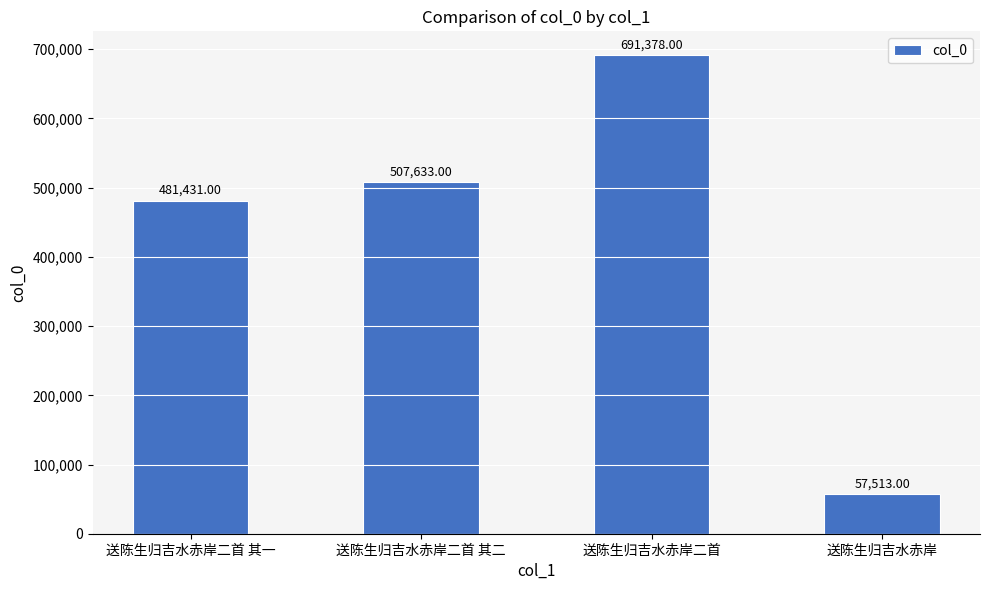

True or false: the data shows 481431 at 送陈生归吉水赤岸二首 其一.

True